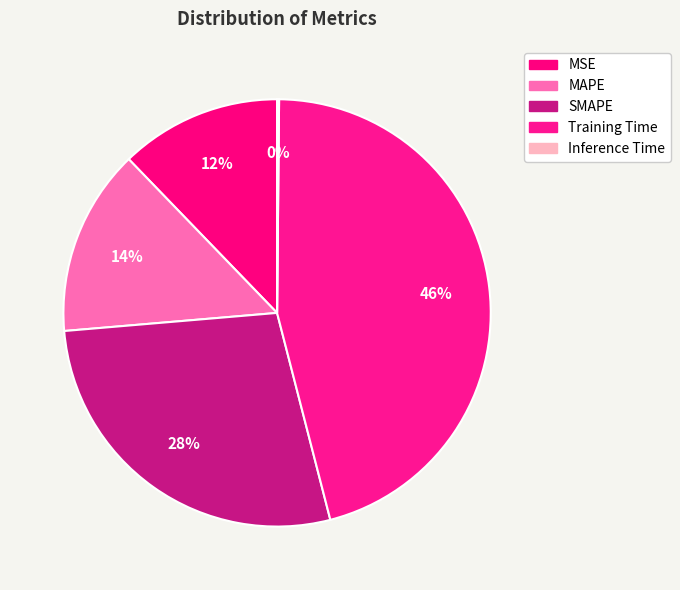

Combined, do Training Time and MAPE account for over 50%?

Yes